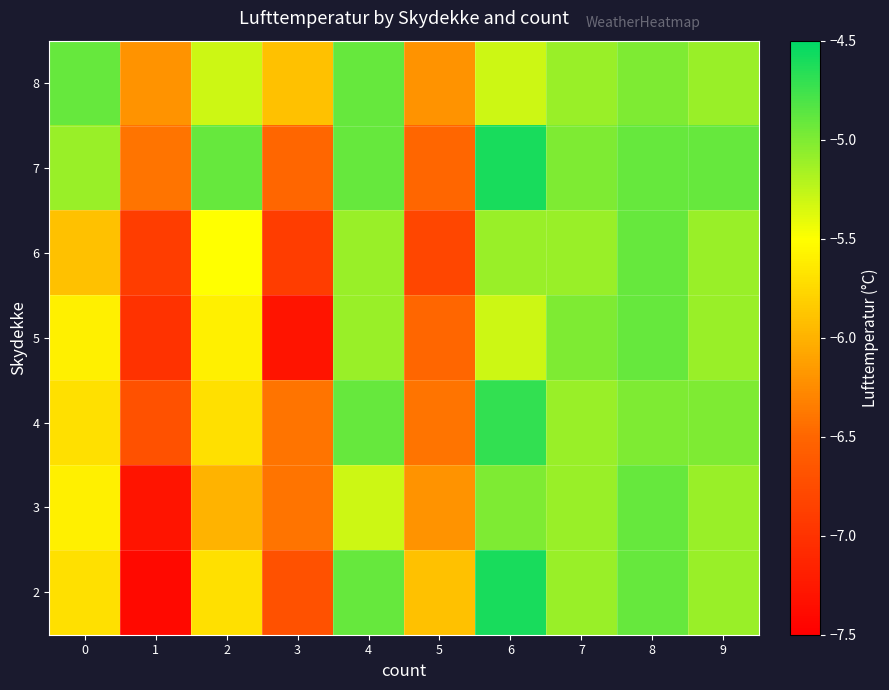

Reading left to right, what are all the values shown in this chart?

2: 0=-5.7	1=-7.4	2=-5.7	3=-6.7	4=-4.9	5=-5.9	6=-4.6	7=-5.1	8=-4.9	9=-5.1
3: 0=-5.6	1=-7.3	2=-6.0	3=-6.4	4=-5.3	5=-6.2	6=-5.0	7=-5.1	8=-4.9	9=-5.1
4: 0=-5.7	1=-6.7	2=-5.7	3=-6.4	4=-4.9	5=-6.4	6=-4.7	7=-5.1	8=-5.0	9=-5.0
5: 0=-5.6	1=-7.0	2=-5.6	3=-7.3	4=-5.1	5=-6.5	6=-5.3	7=-5.0	8=-4.9	9=-5.1
6: 0=-5.9	1=-6.9	2=-5.5	3=-6.9	4=-5.1	5=-6.8	6=-5.1	7=-5.1	8=-4.9	9=-5.1
7: 0=-5.1	1=-6.4	2=-4.9	3=-6.5	4=-4.9	5=-6.5	6=-4.6	7=-5.0	8=-4.9	9=-4.9
8: 0=-4.9	1=-6.2	2=-5.3	3=-5.9	4=-4.9	5=-6.2	6=-5.3	7=-5.1	8=-5.0	9=-5.1